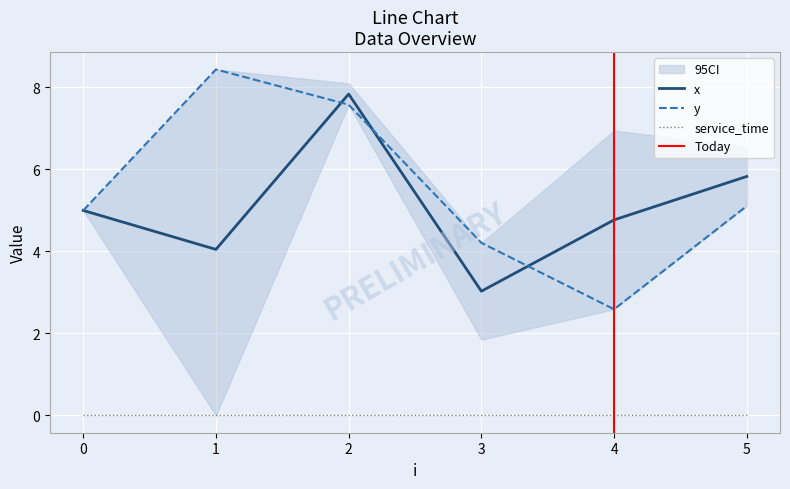

Where is the first local maximum for x?

2